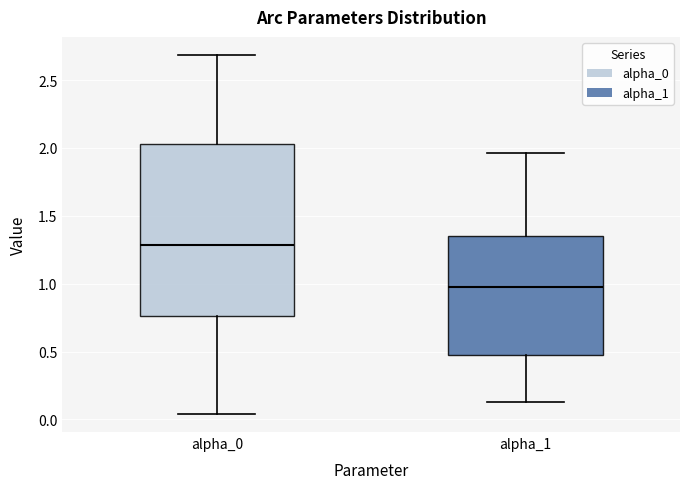

Reading left to right, transcribe this box plot: for each box, give where its median line is, the range the box spans, and where its two whiskers end, as read against the y-axis. The values are not printed on the chart, so give them approximately, as read against the axis.

alpha_0: median 1.30, box 0.75 to 2.05, whiskers 0.05 to 2.70
alpha_1: median 1.00, box 0.45 to 1.35, whiskers 0.15 to 1.95